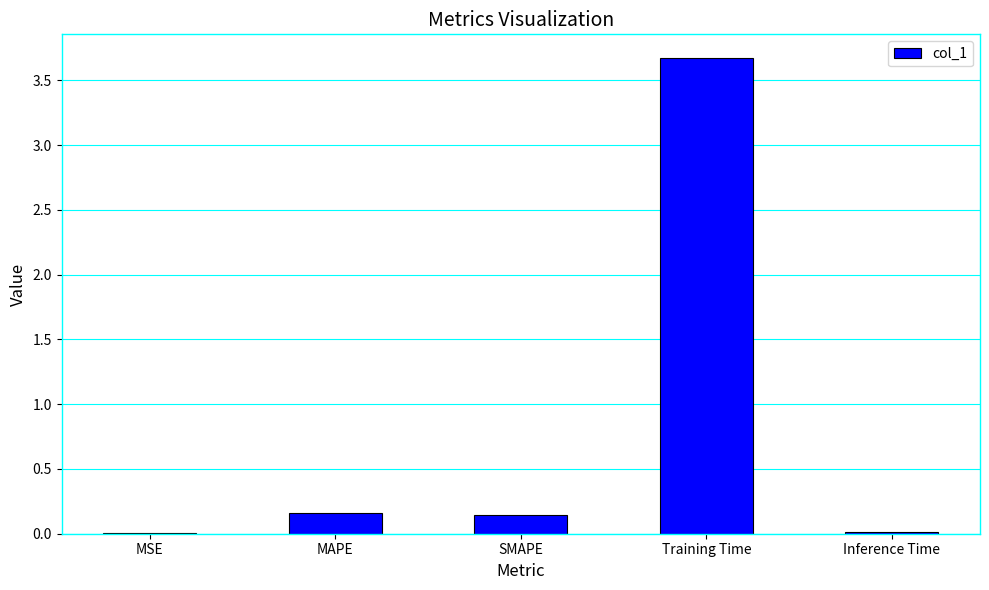

What is the change in value from SMAPE to Inference Time?

-0.1